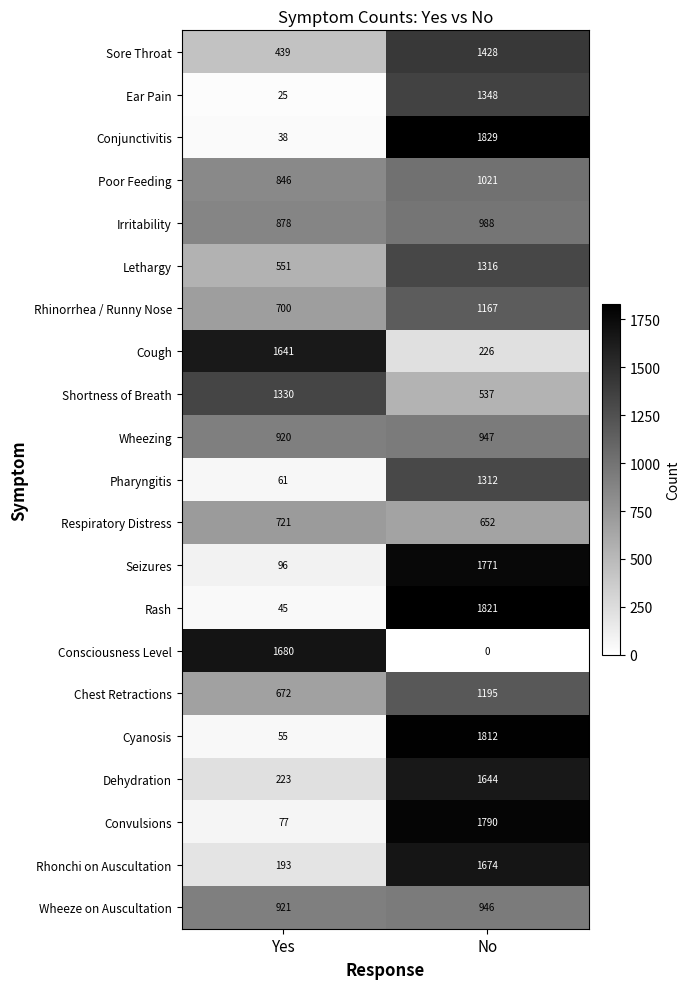

Rank the series at Yes from lowest to highest value.

Ear Pain, Conjunctivitis, Rash, Cyanosis, Pharyngitis, Convulsions, Seizures, Rhonchi on Auscultation, Dehydration, Sore Throat, Lethargy, Chest Retractions, Rhinorrhea / Runny Nose, Respiratory Distress, Poor Feeding, Irritability, Wheezing, Wheeze on Auscultation, Shortness of Breath, Cough, Consciousness Level